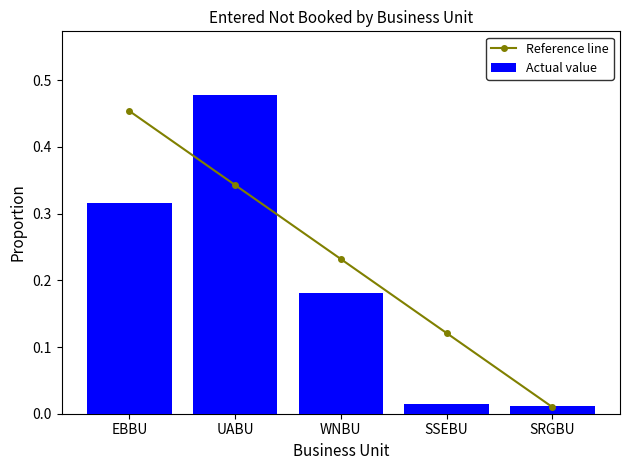

What is the label of the 2nd bar from the left?

UABU